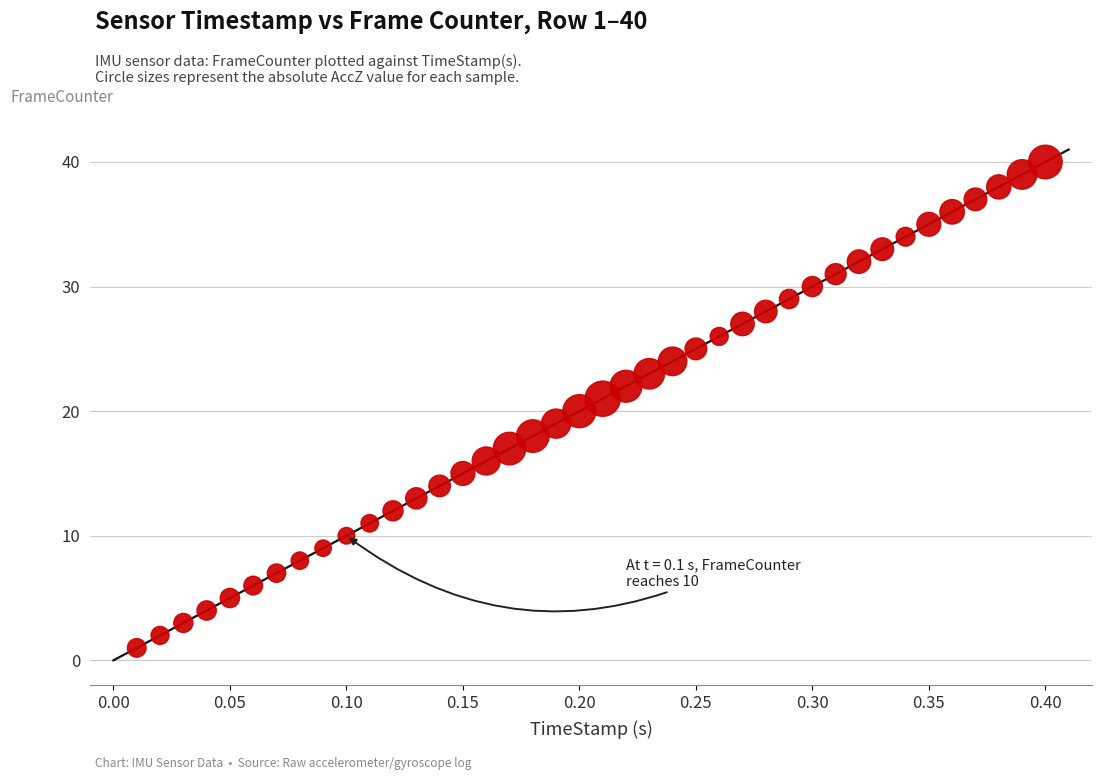

What is the range of Y values (max minus min)?

39